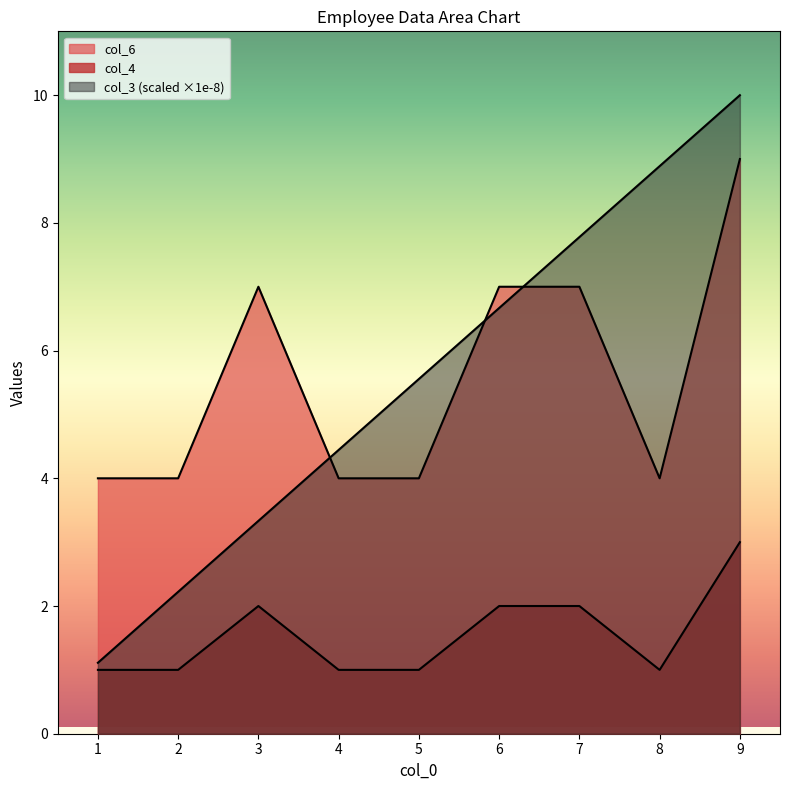

At which label is col_4 closest to 2?

3